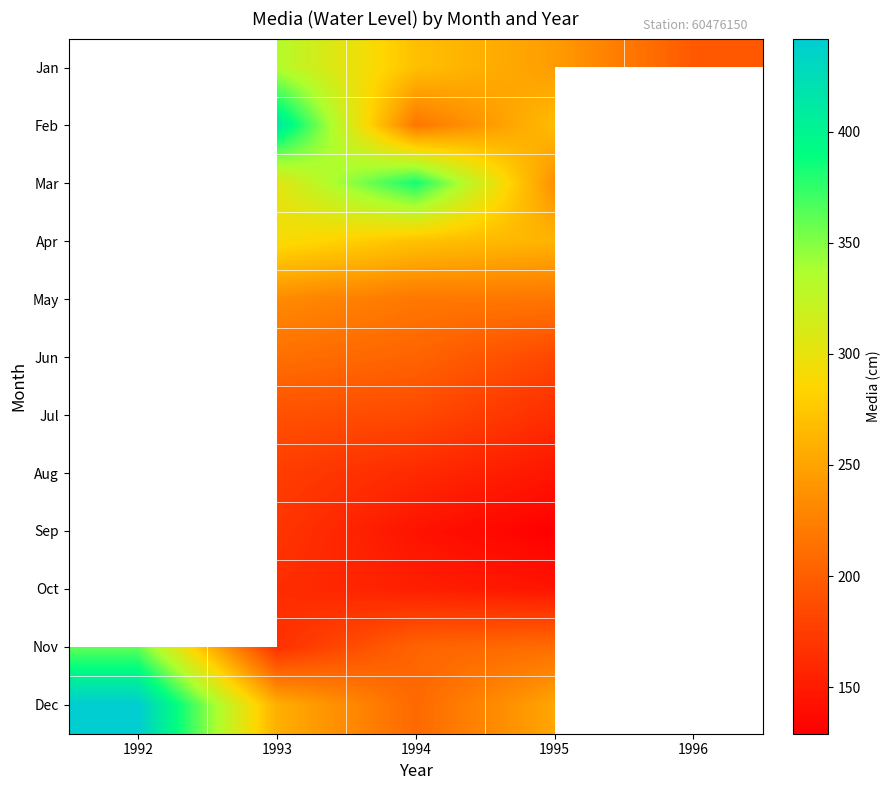

True or false: Jun has a value of 295.7 at 1994.

False